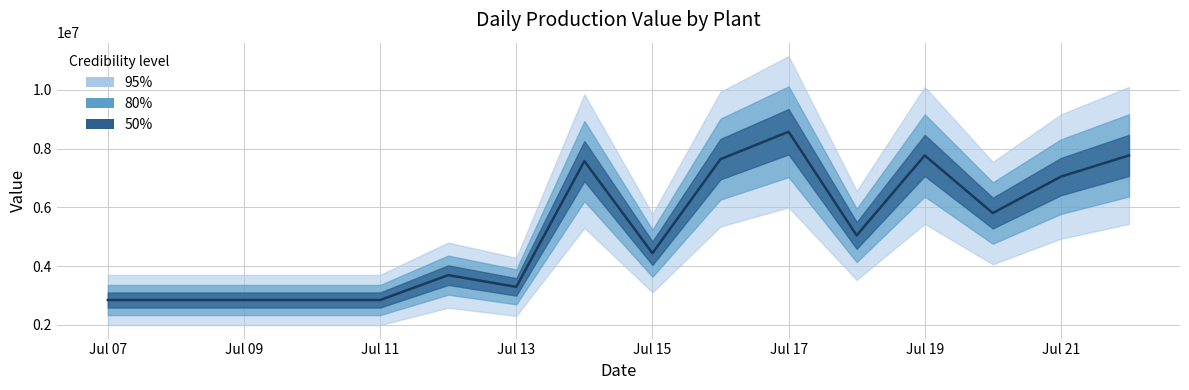

Is this an area chart (filled region under the line)?

No